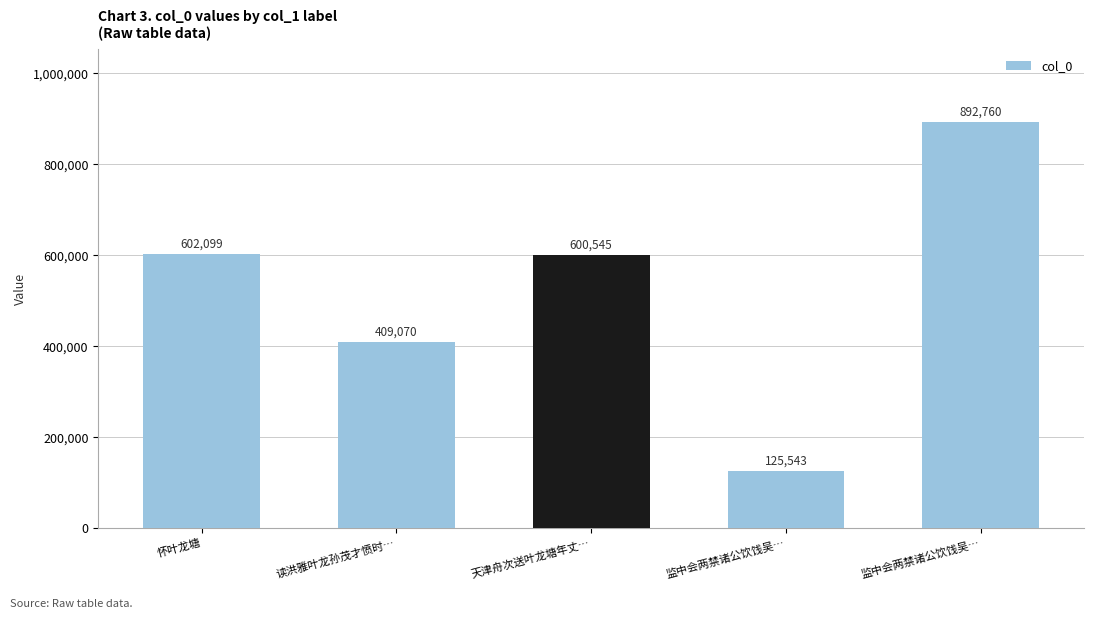

How many values are below 600545?

2